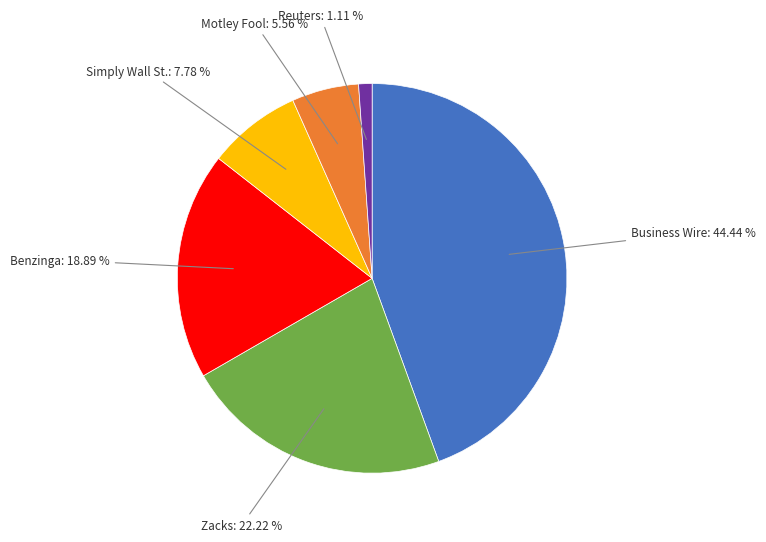

Rank the categories by value from lowest to highest.

Reuters, Motley Fool, Simply Wall St., Benzinga, Zacks, Business Wire